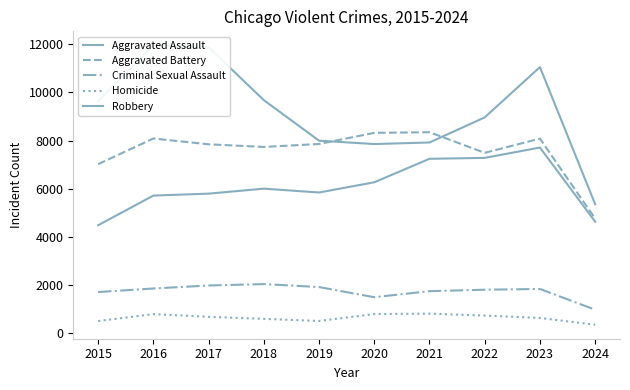

At how many categories does at least one series exceed 3608?

10